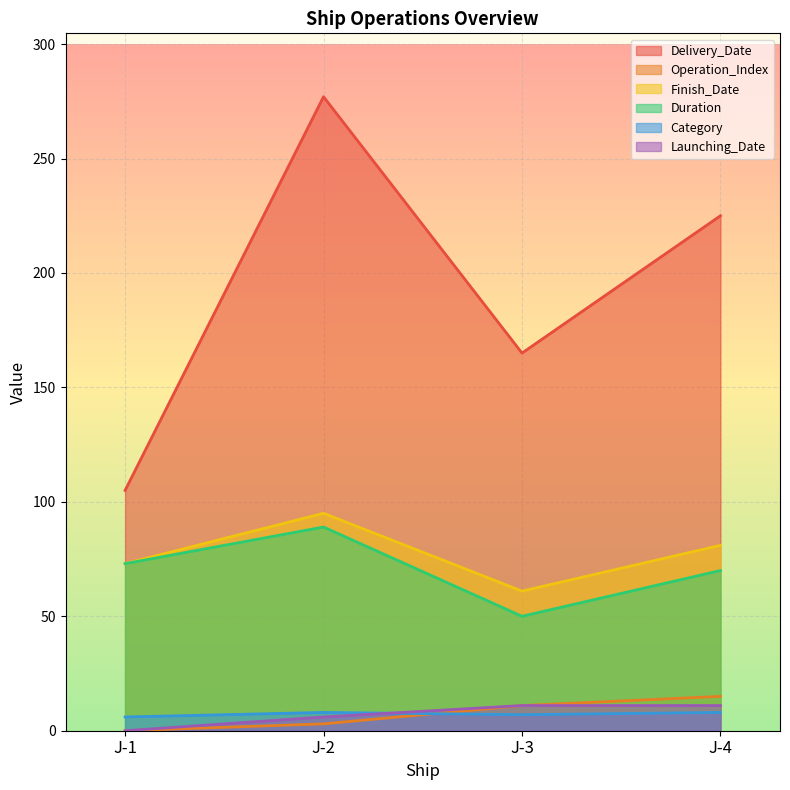

Which series has the largest range (max minus min)?

Delivery_Date